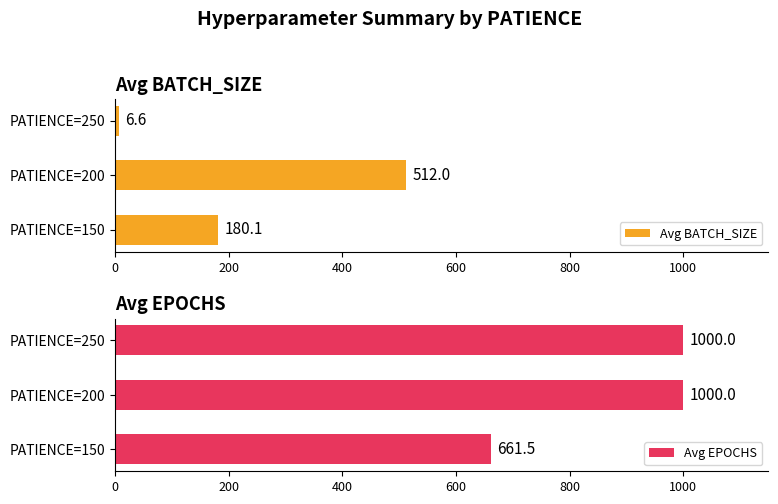

What is the value of the Avg BATCH_SIZE bar at the 3rd from the left?

6.6